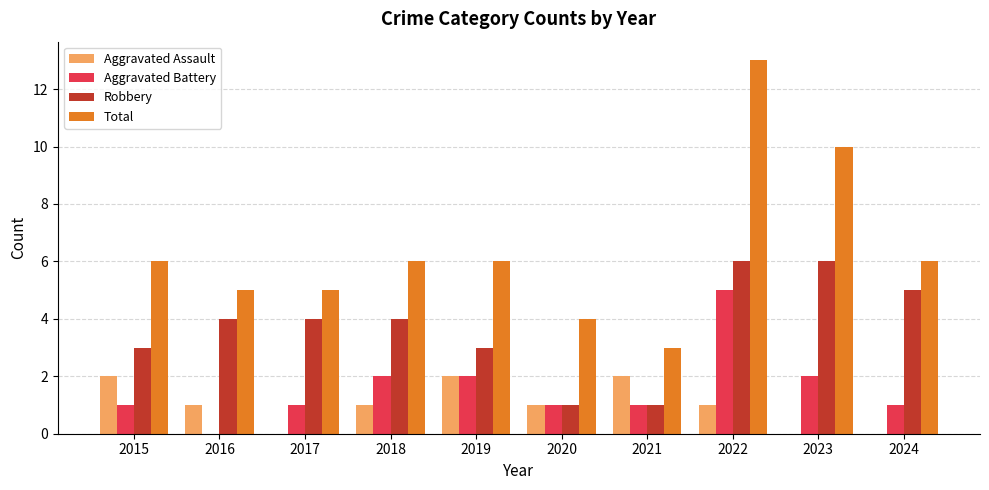

Between 2023 and 2024, which series saw the biggest shift?

Total